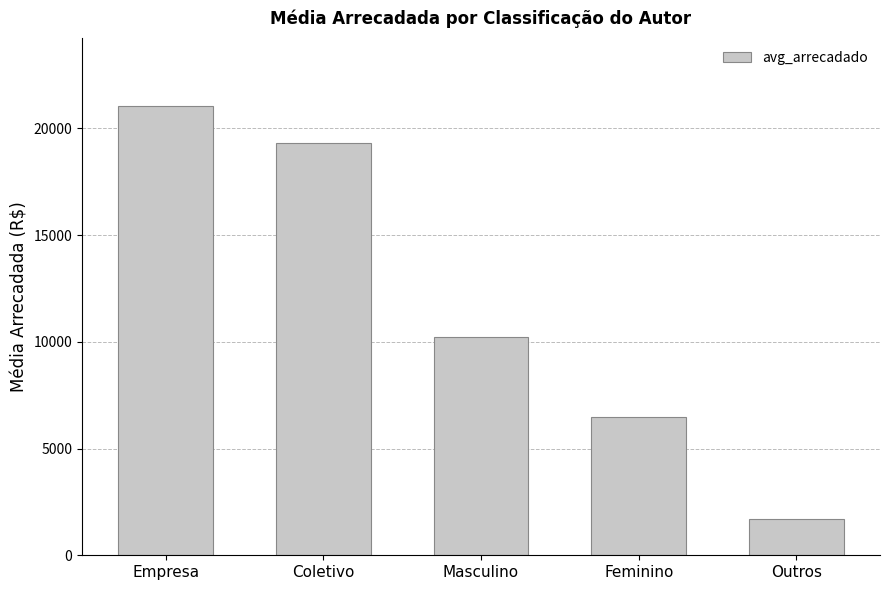

How many distinct data groups are displayed?

1